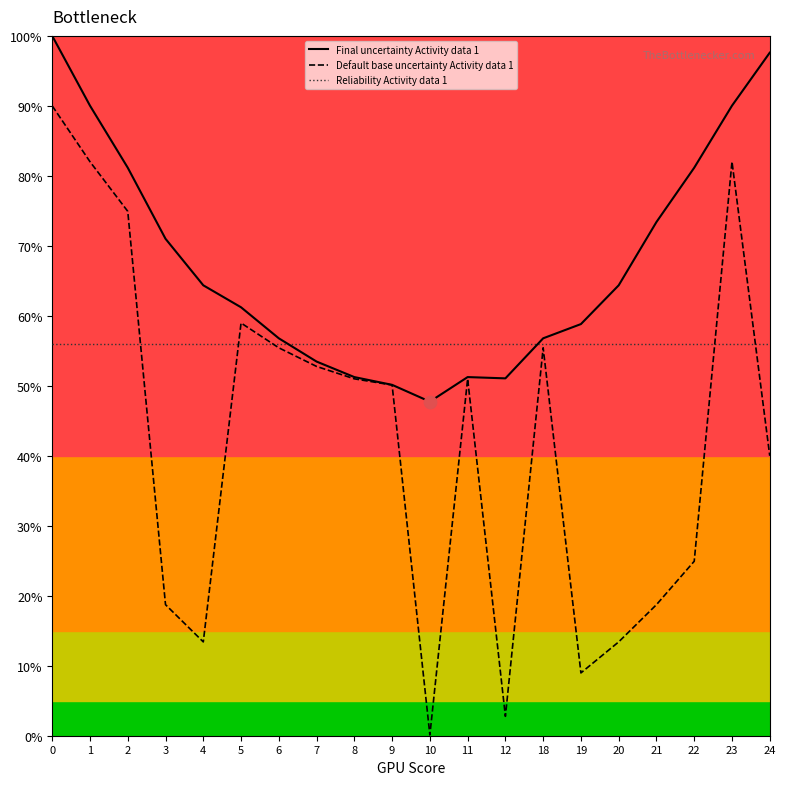

Which series has the largest total across all categories?

Final uncertainty Activity data 1